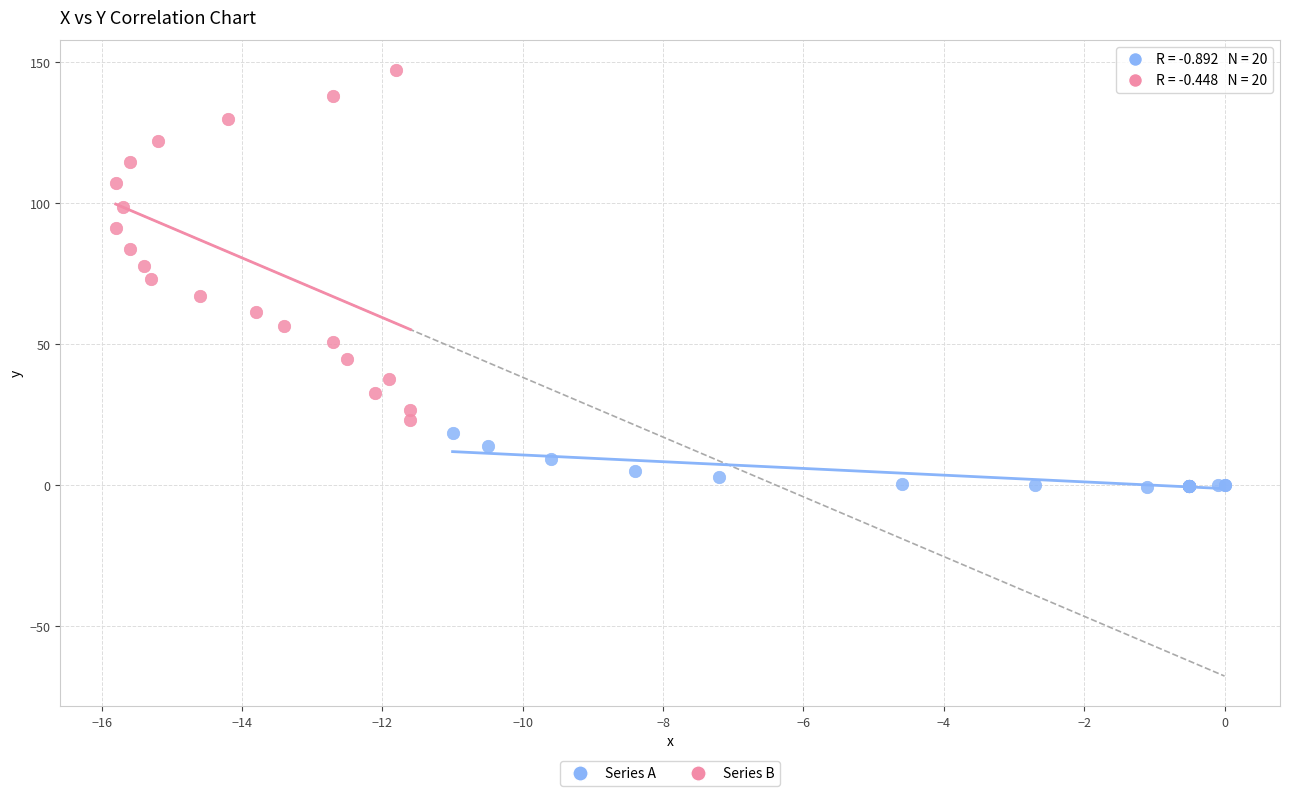

Which series contains the highest Y value?

Series B